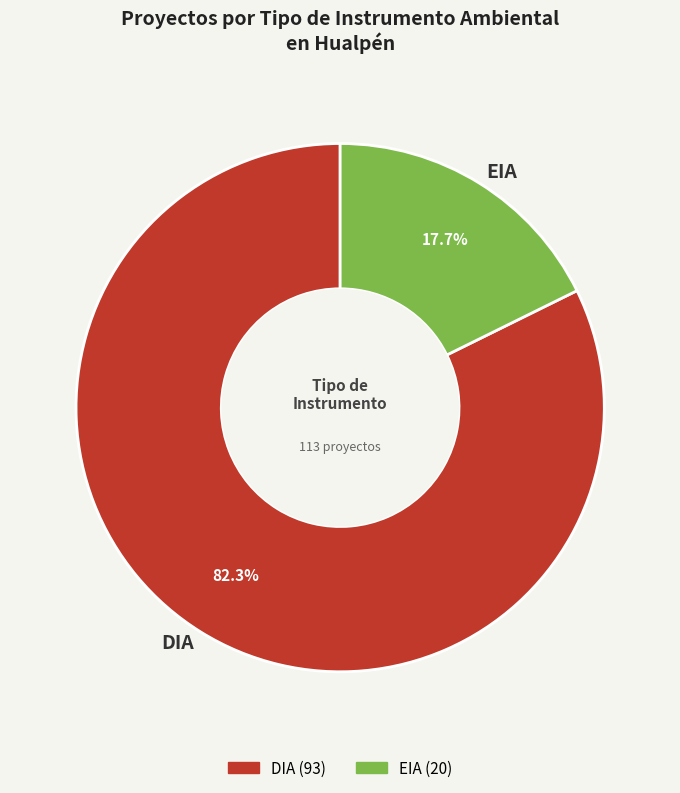

Is it true that DIA is 82% of the pie?

True